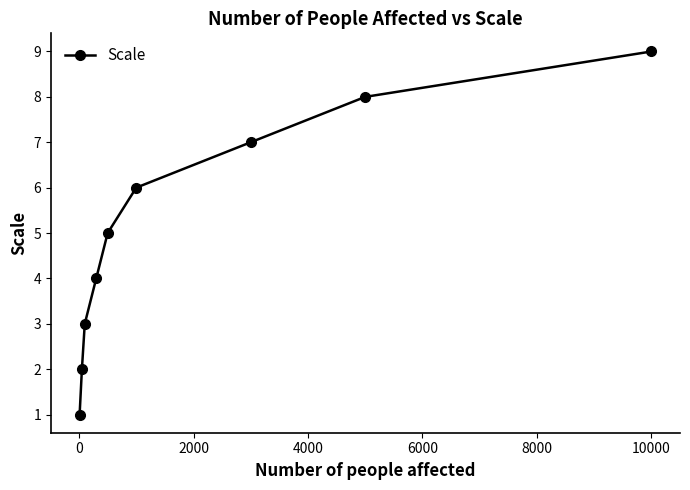

Reading left to right, what are all the values shown in this chart?

1	2	3	4	5	6	7	8	9